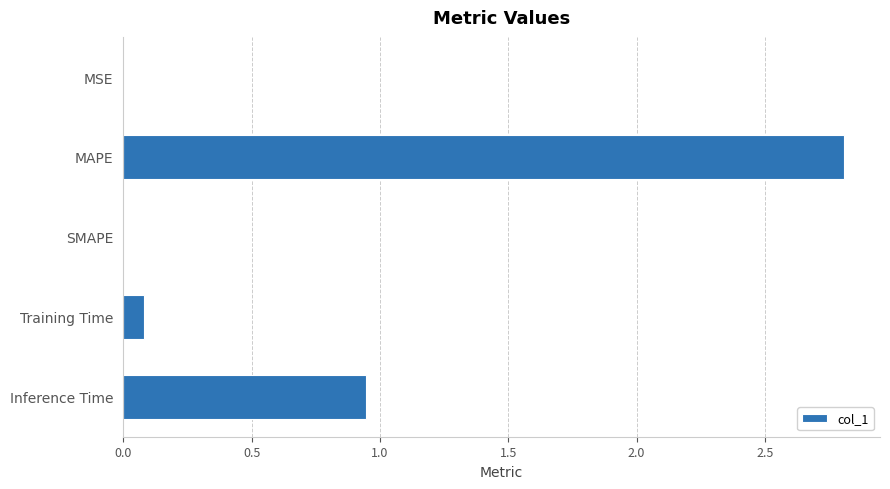

At which category does the chart reach its peak across all series?

MAPE